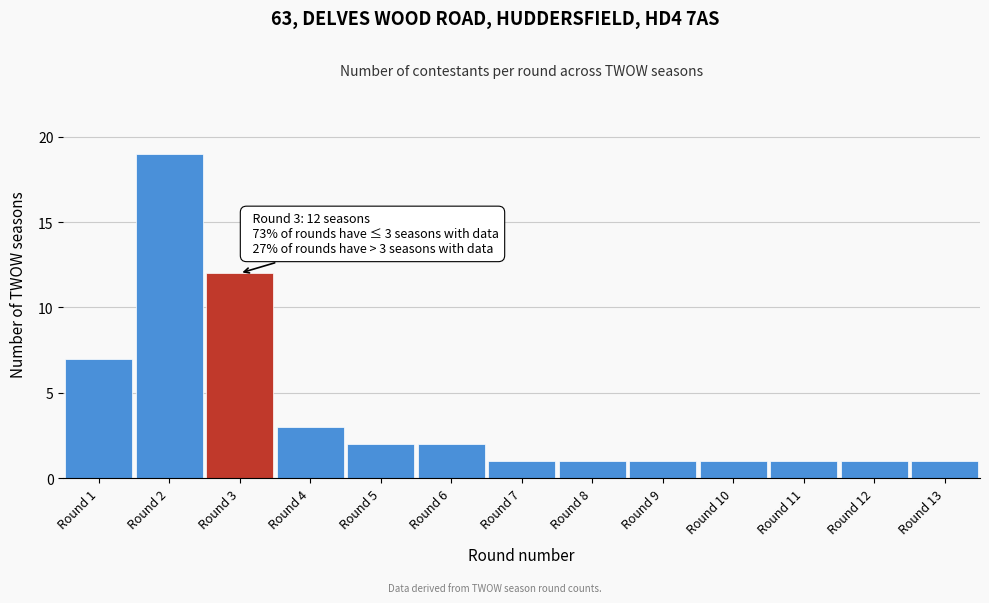

Reading right to left, list all the values displayed in this chart.

1	1	1	1	1	1	1	2	2	3	12	19	7